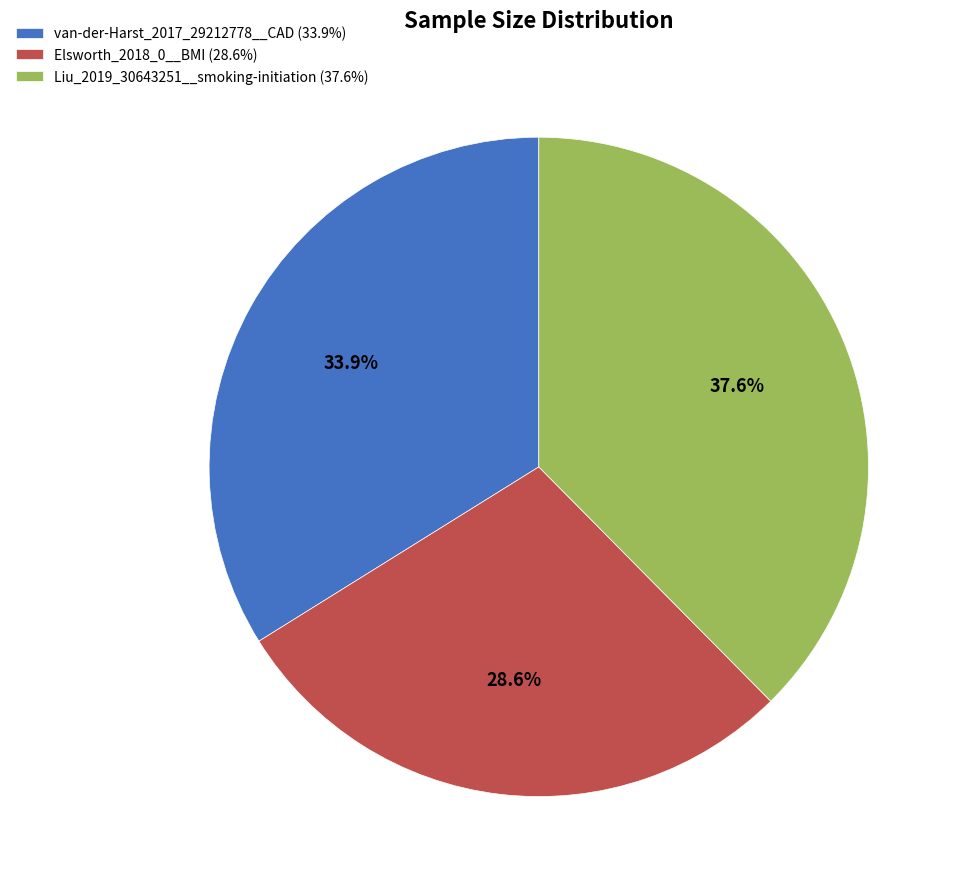

How many slices are in this pie chart?

3